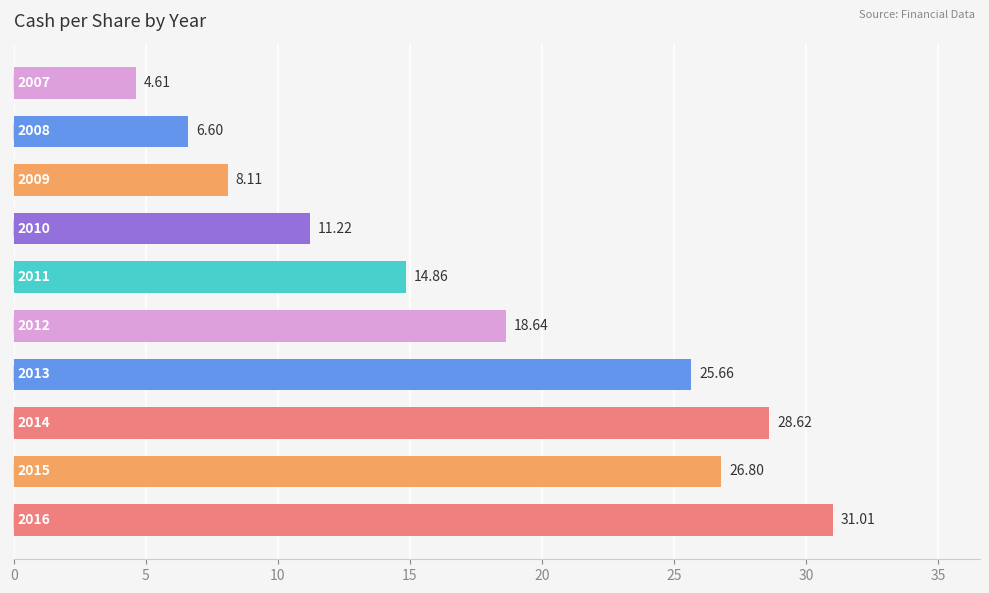

What is the difference between the maximum and minimum values?

26.4